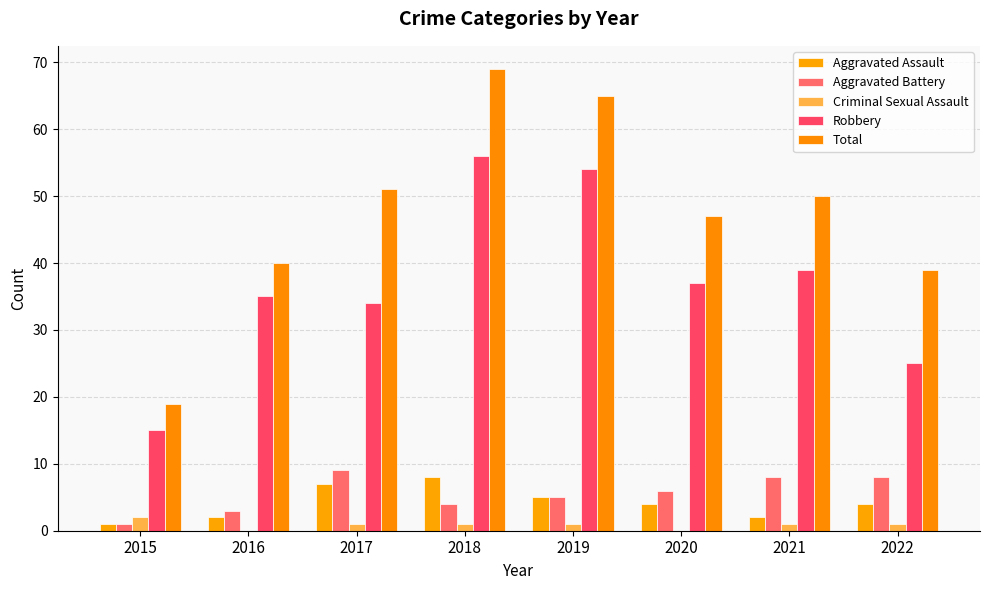

Is the value of Total at 2017 greater than the value of Robbery at 2019?

No